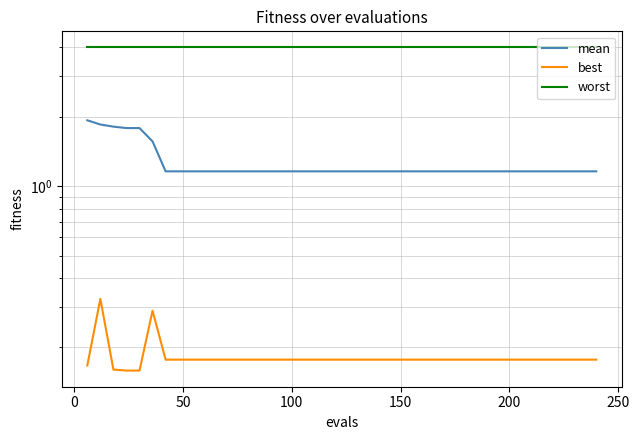

What is the smallest value displayed?

0.2